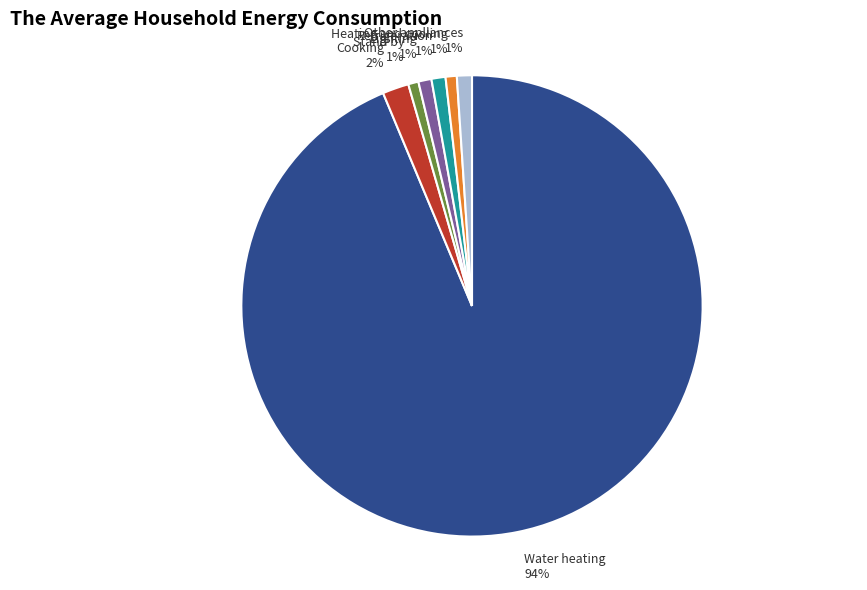

Count the number of slices in the pie.

7